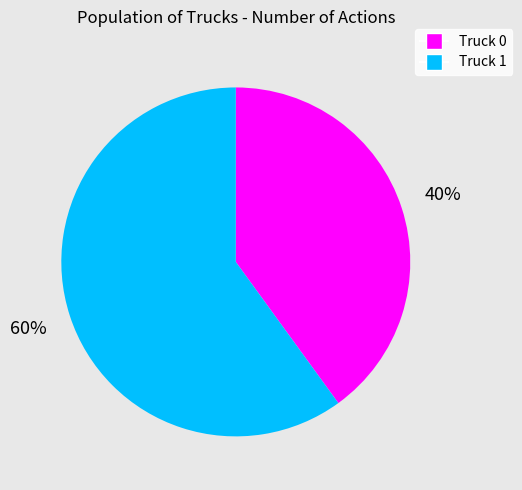

Approximately how many times larger is the value at Truck 0 compared to Truck 1?

0.7